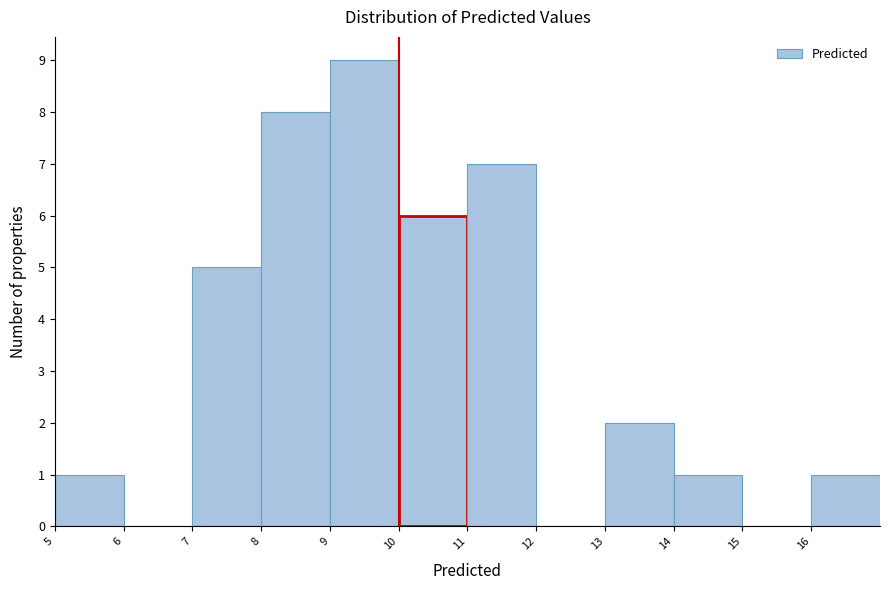

Reading left to right, list all the values displayed in this chart.

5=1	6=0	7=5	8=8	9=9	10=6	11=7	12=0	13=2	14=1	15=0	16=1